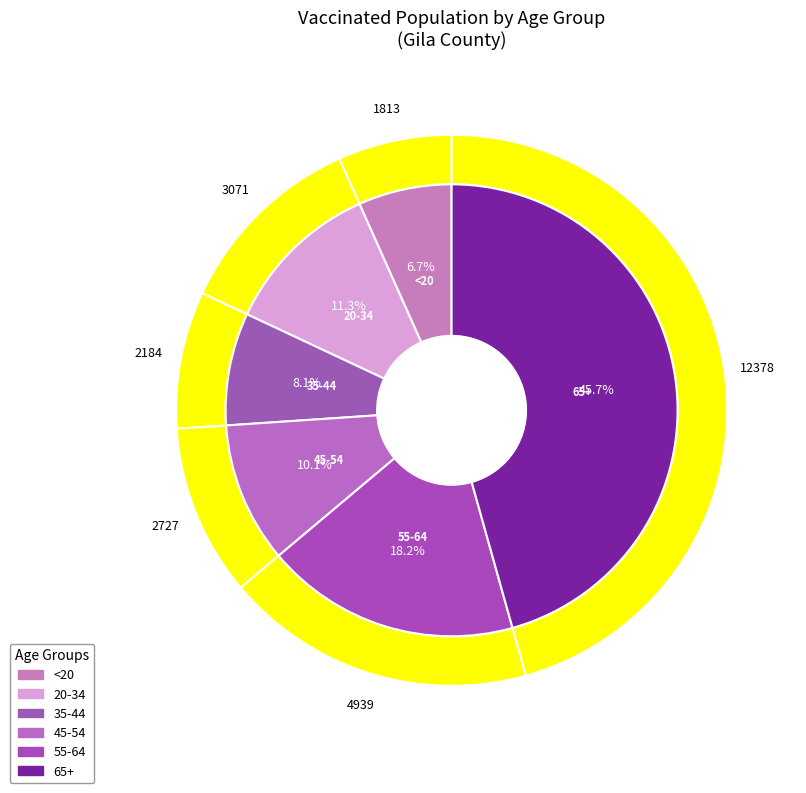

Which slice is the largest?

65+